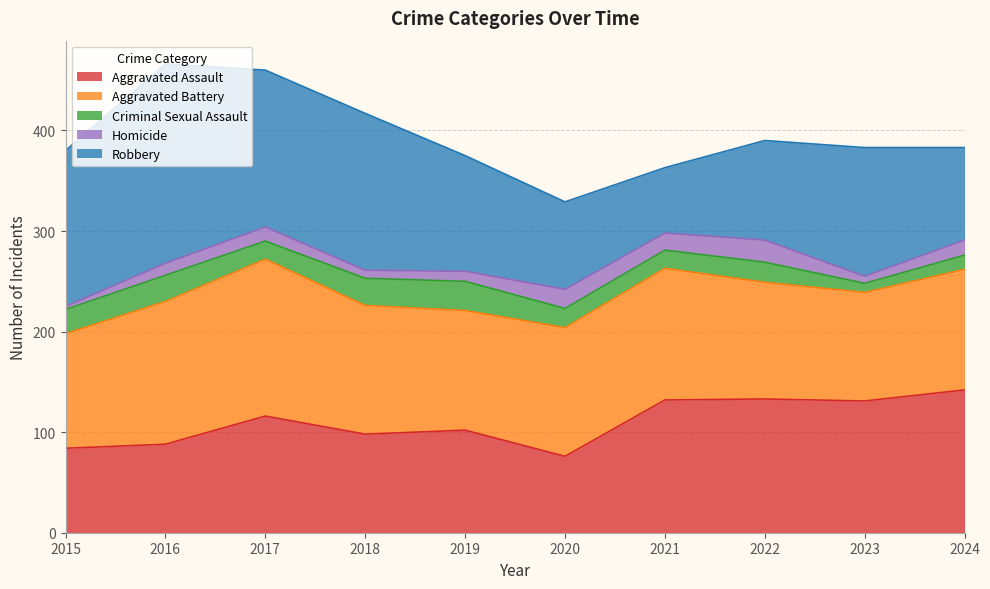

At which label does Aggravated Assault first exceed 116?

2021